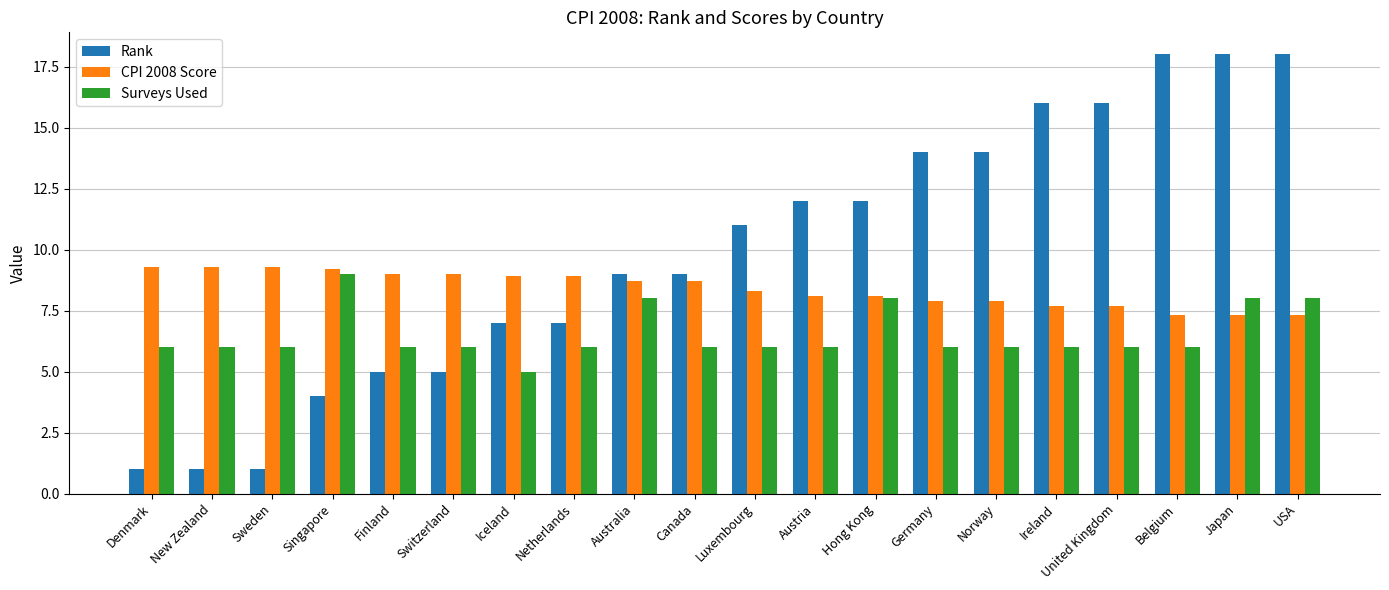

Read the Rank value at Sweden.

1.0